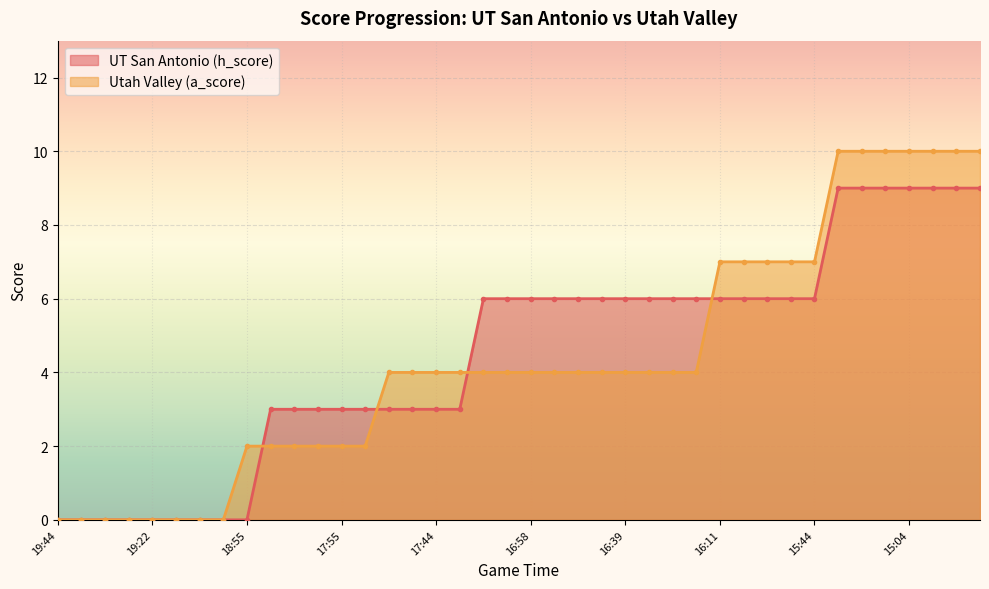

How many times do UT San Antonio (h_score) and Utah Valley (a_score) cross each other?

4